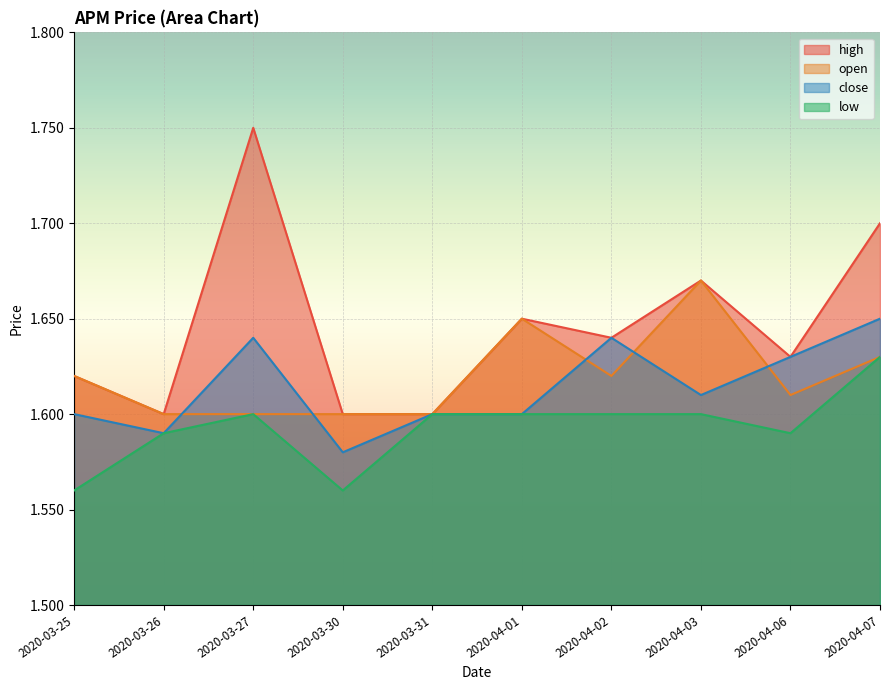

What are all the series names shown in the legend?

high, open, close, low